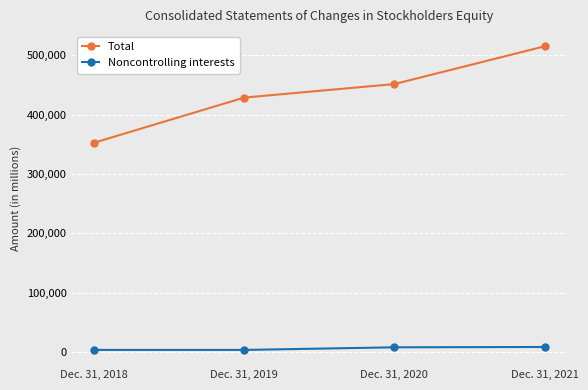

True or false: Total has more than 1 points higher than both neighbors.

False